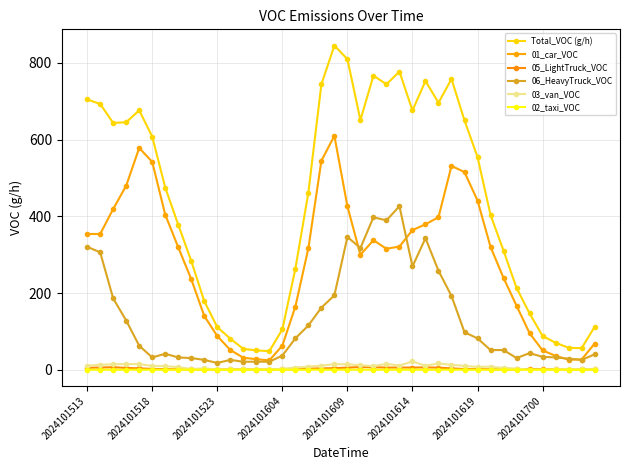

Is this an area chart (filled region under the line)?

No